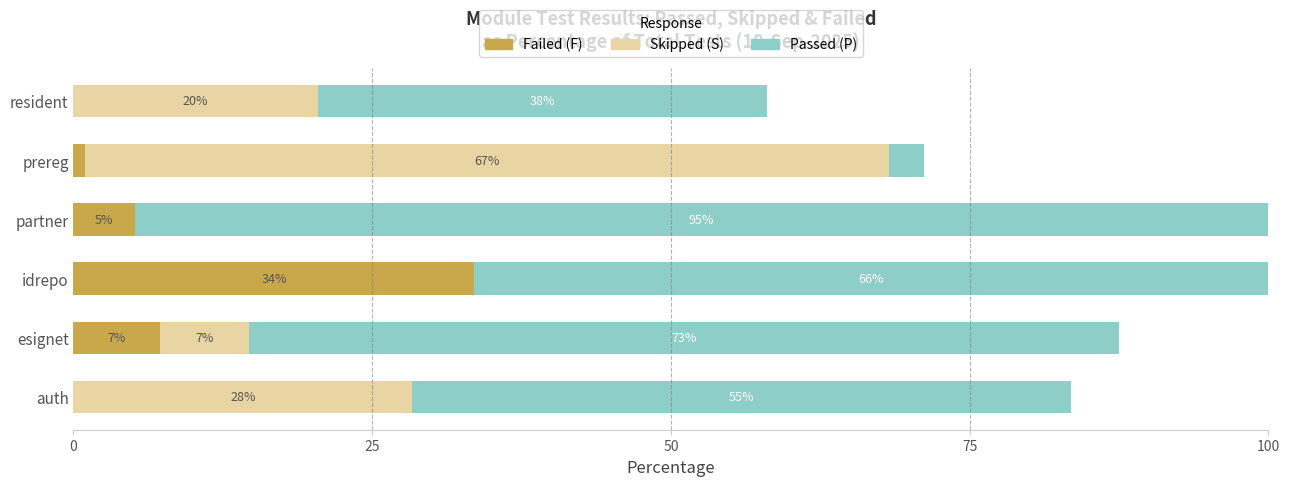

What are all the series names shown in the legend?

Failed (F), Skipped (S), Passed (P)